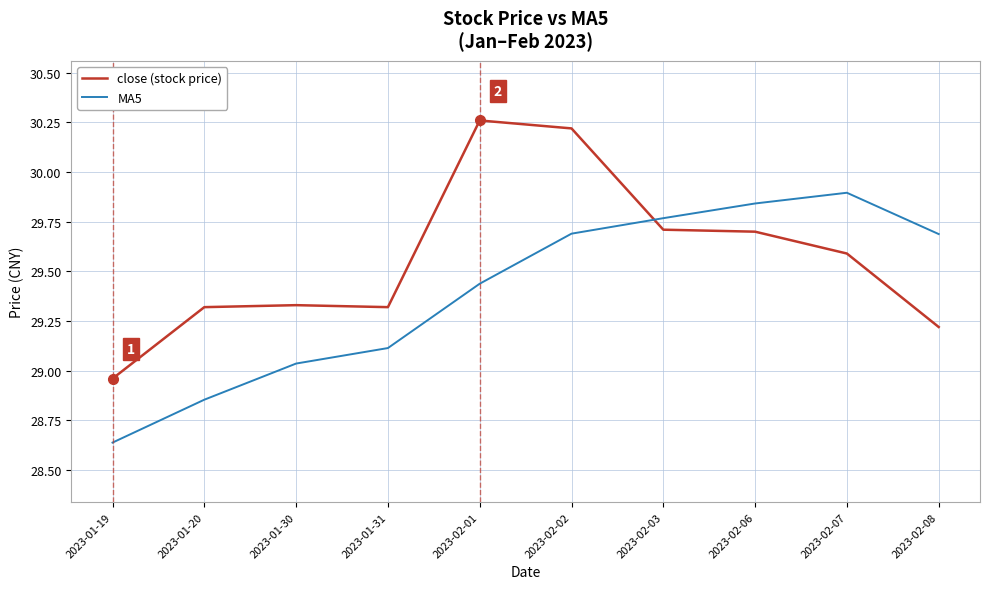

List the series in order of their peak value, lowest first.

MA5, close (stock price)